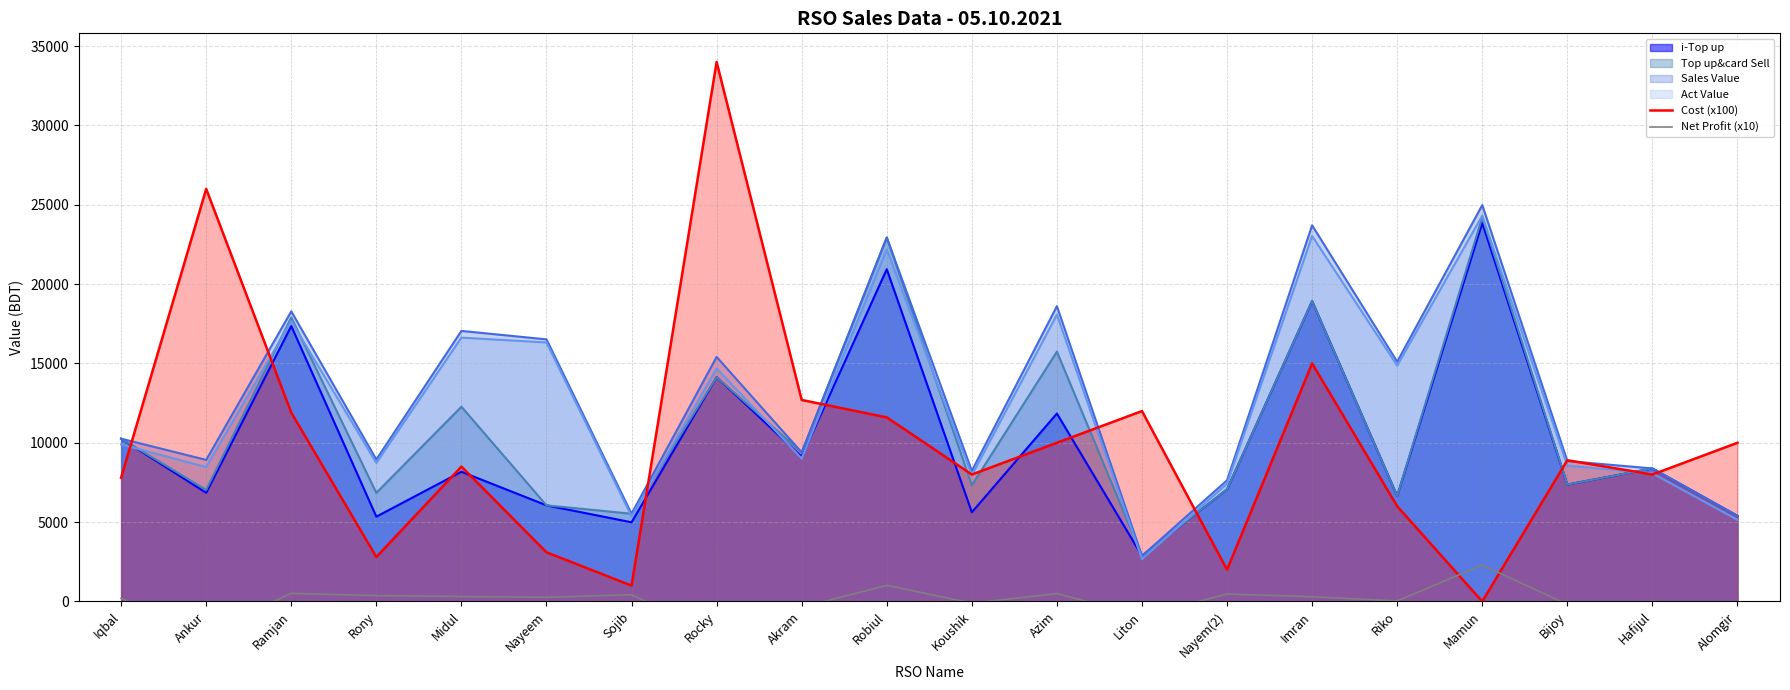

What is the label of the 14th point from the right?

Sojib